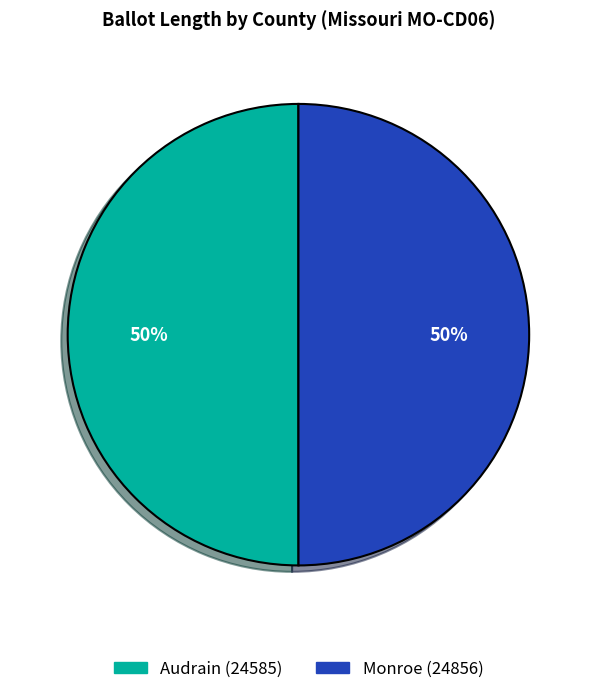

To the nearest percent, what portion does Audrain (24585) represent?

50%